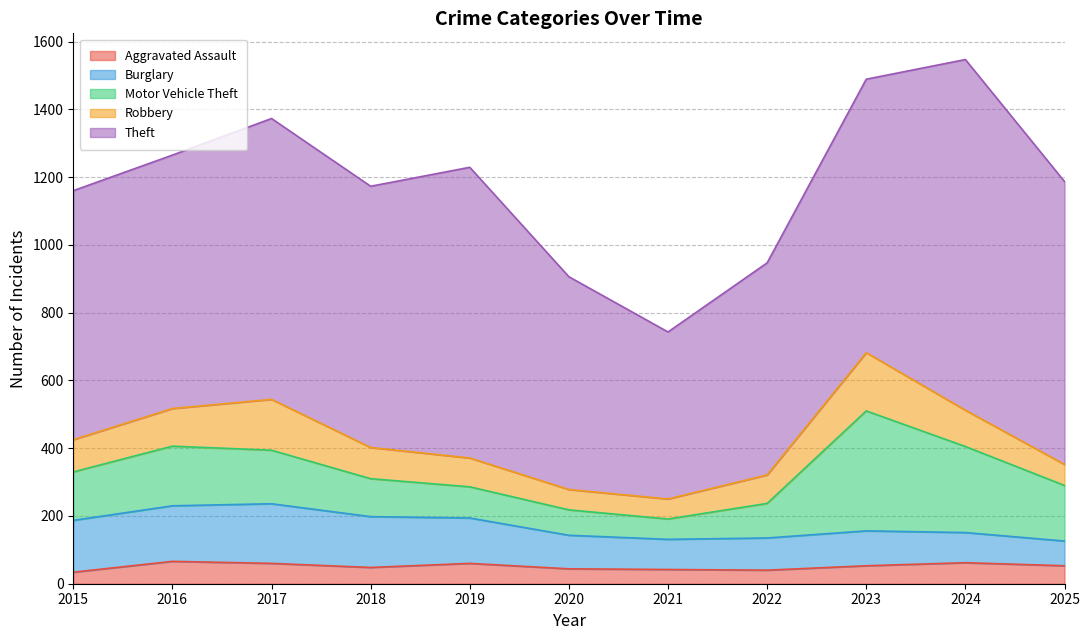

Does the chart display data point markers on the line(s)?

No